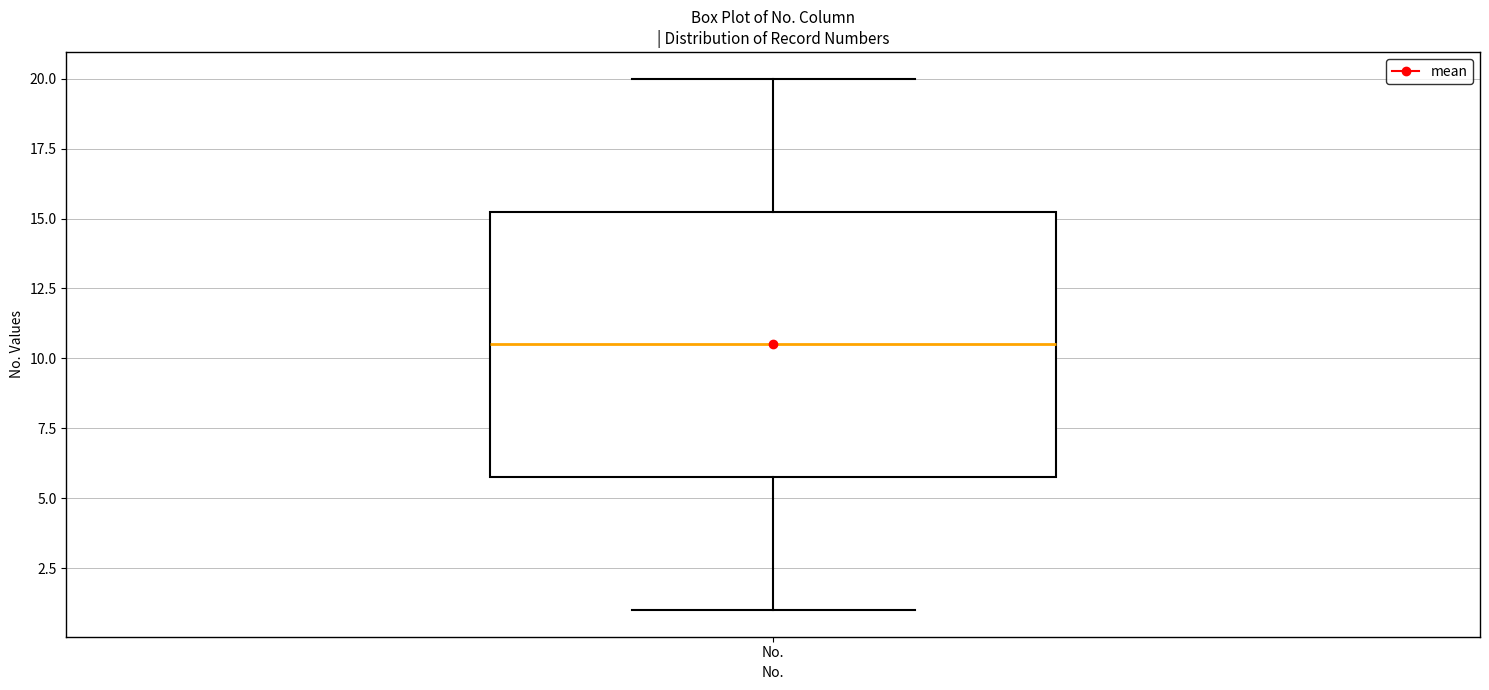

Where does the median line of the box for No. sit on the y-axis? The values are not printed on the chart, so give them approximately, as read against the axis.

10.5